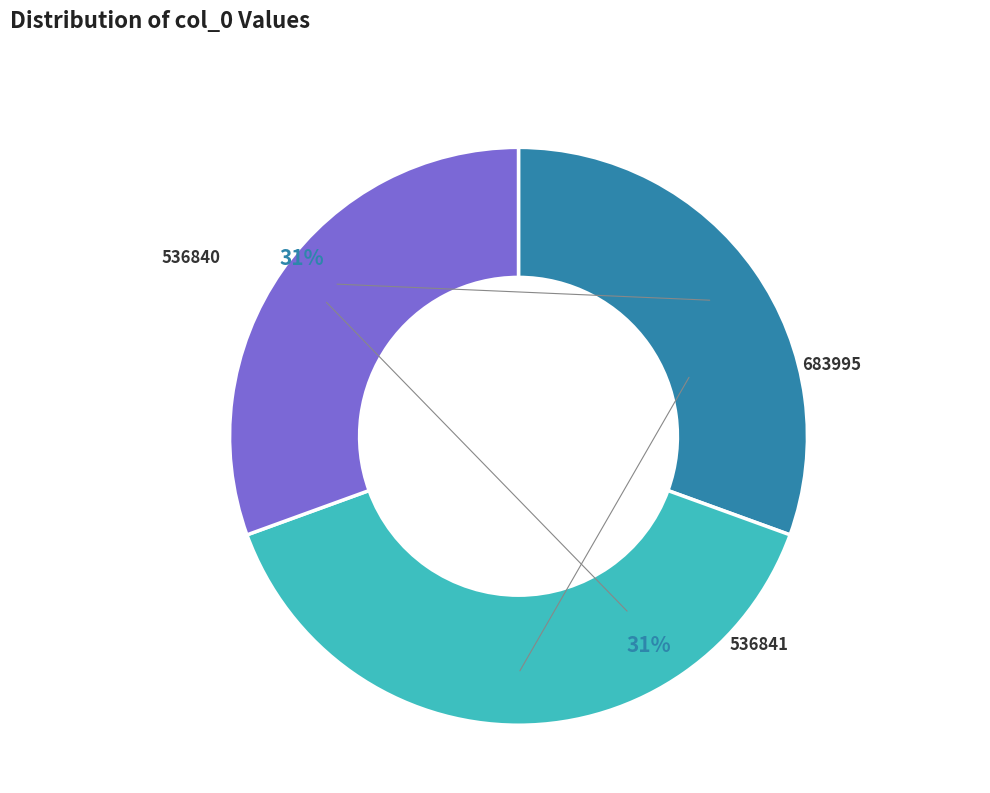

What is the largest slice in the pie chart?

683995